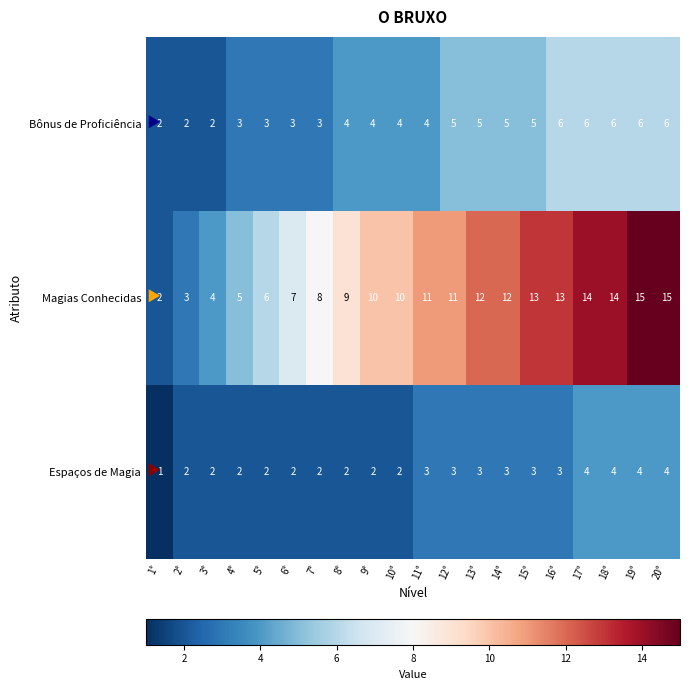

Count the Bônus de Proficiência values in the range 3 to 6.

17